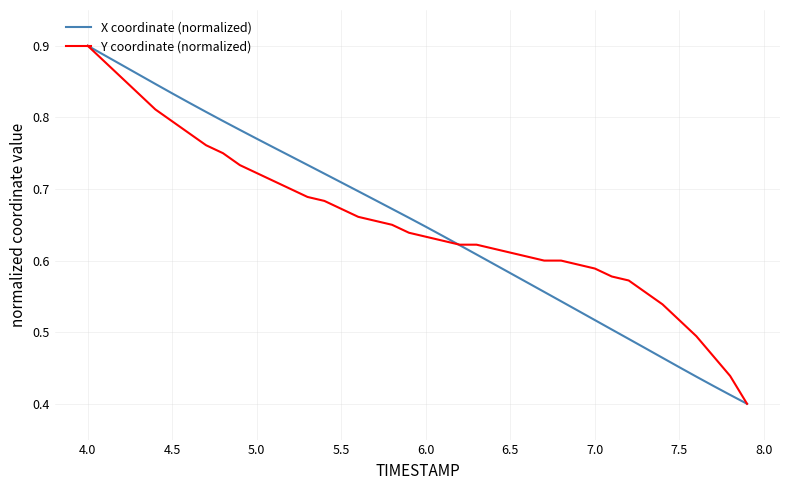

How many lines are shown in the chart?

2